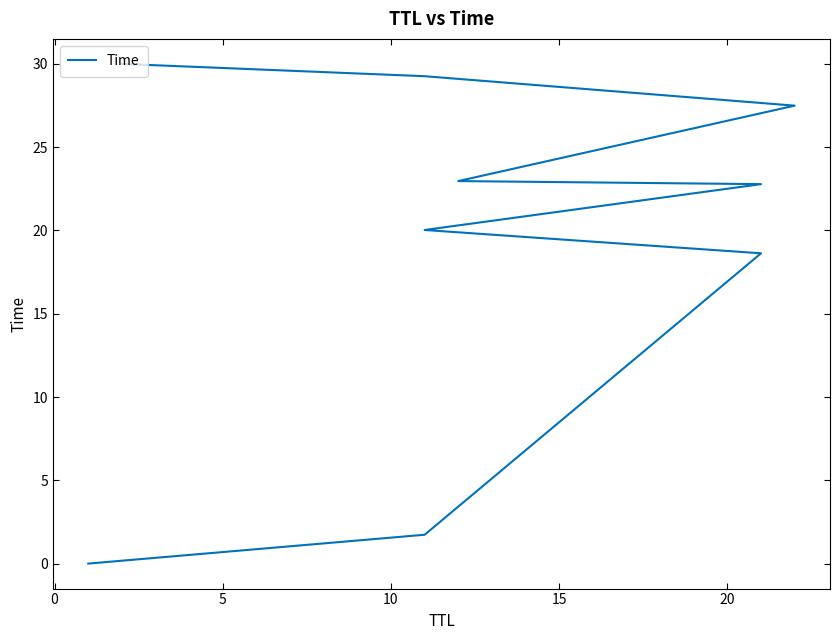

What is the maximum value shown in the chart?

30.0